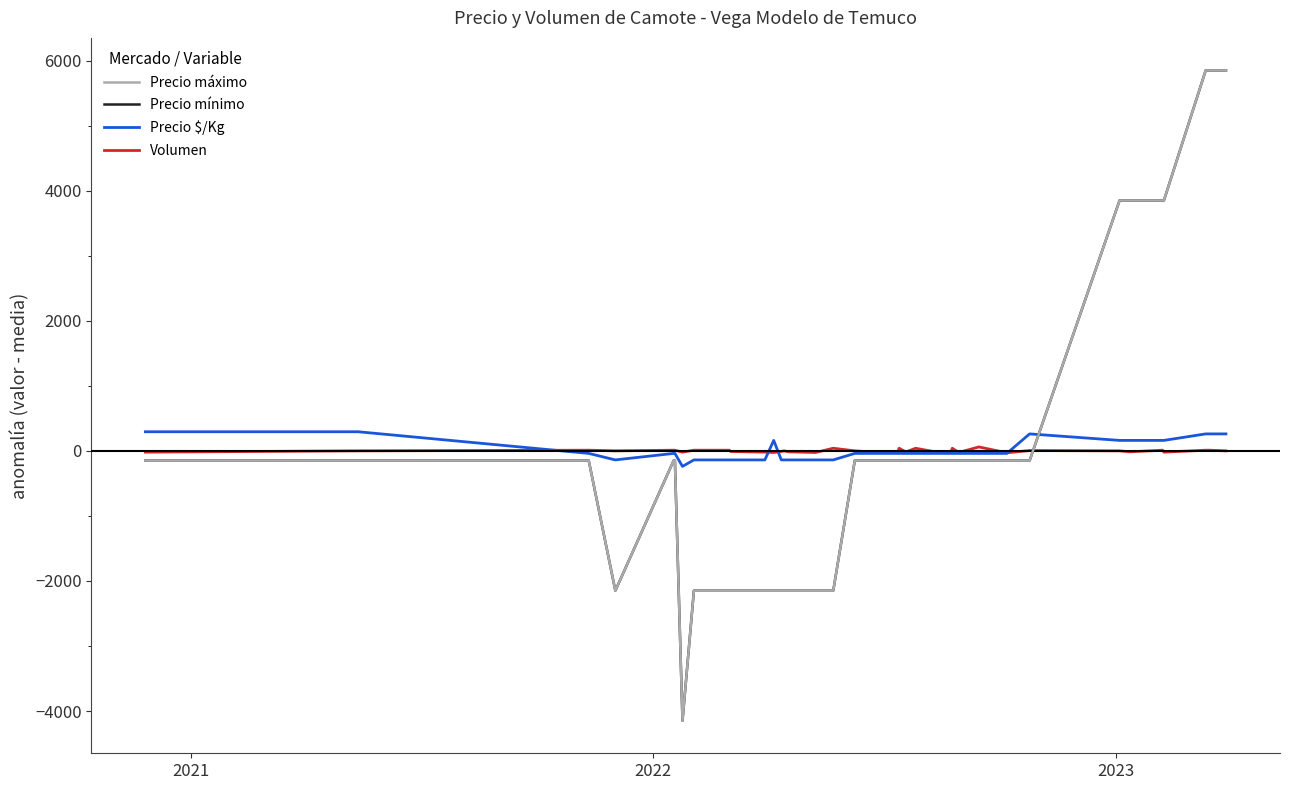

Is this an area chart (filled region under the line)?

No